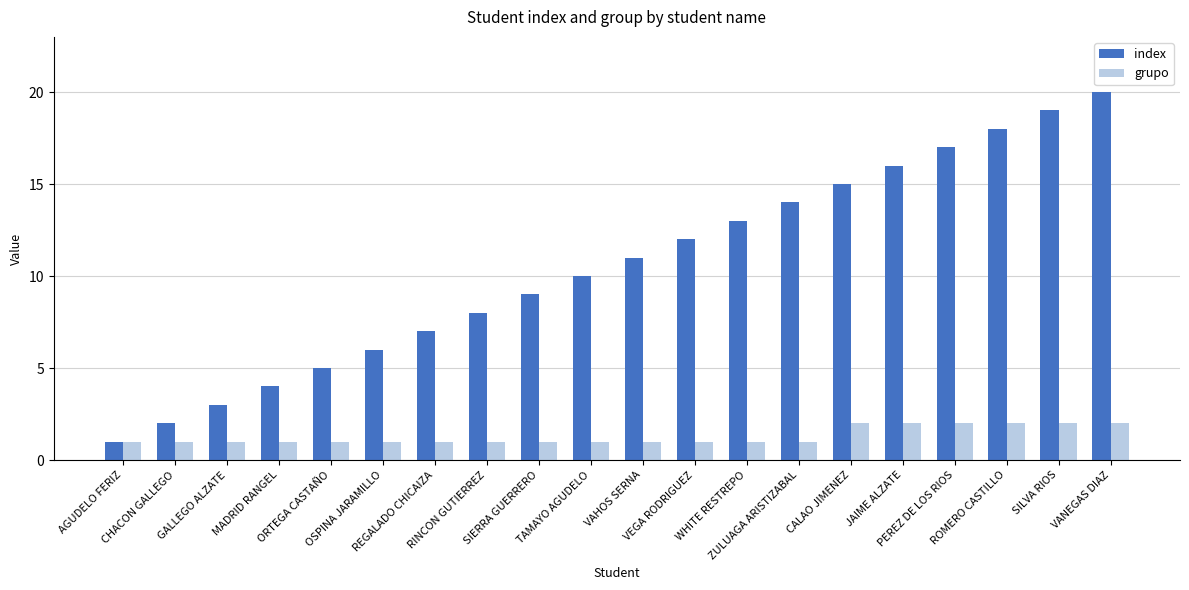

Reading left to right, list all the values displayed in this chart.

index: AGUDELO FERIZ=1	CHACON GALLEGO=2	GALLEGO ALZATE=3	MADRID RANGEL=4	ORTEGA CASTAÑO=5	OSPINA JARAMILLO=6	REGALADO CHICAIZA=7	RINCON GUTIERREZ=8	SIERRA GUERRERO=9	TAMAYO AGUDELO=10	VAHOS SERNA=11	VEGA RODRIGUEZ=12	WHITE RESTREPO=13	ZULUAGA ARISTIZABAL=14	CALAO JIMENEZ=15	JAIME ALZATE=16	PEREZ DE LOS RIOS=17	ROMERO CASTILLO=18	SILVA RIOS=19	VANEGAS DIAZ=20
grupo: AGUDELO FERIZ=1	CHACON GALLEGO=1	GALLEGO ALZATE=1	MADRID RANGEL=1	ORTEGA CASTAÑO=1	OSPINA JARAMILLO=1	REGALADO CHICAIZA=1	RINCON GUTIERREZ=1	SIERRA GUERRERO=1	TAMAYO AGUDELO=1	VAHOS SERNA=1	VEGA RODRIGUEZ=1	WHITE RESTREPO=1	ZULUAGA ARISTIZABAL=1	CALAO JIMENEZ=2	JAIME ALZATE=2	PEREZ DE LOS RIOS=2	ROMERO CASTILLO=2	SILVA RIOS=2	VANEGAS DIAZ=2